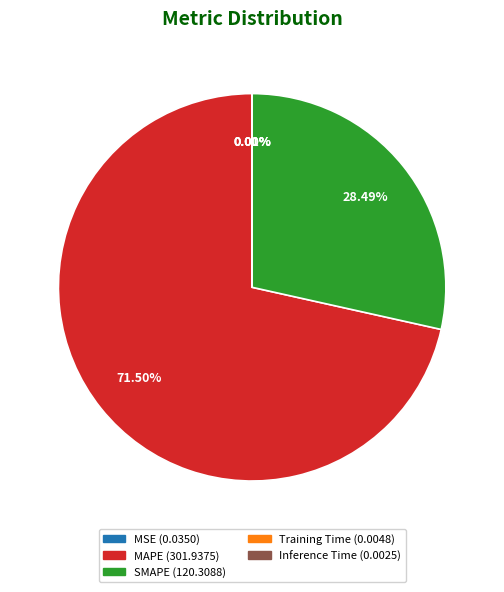

Do MAPE and SMAPE together represent more than half of the pie?

Yes